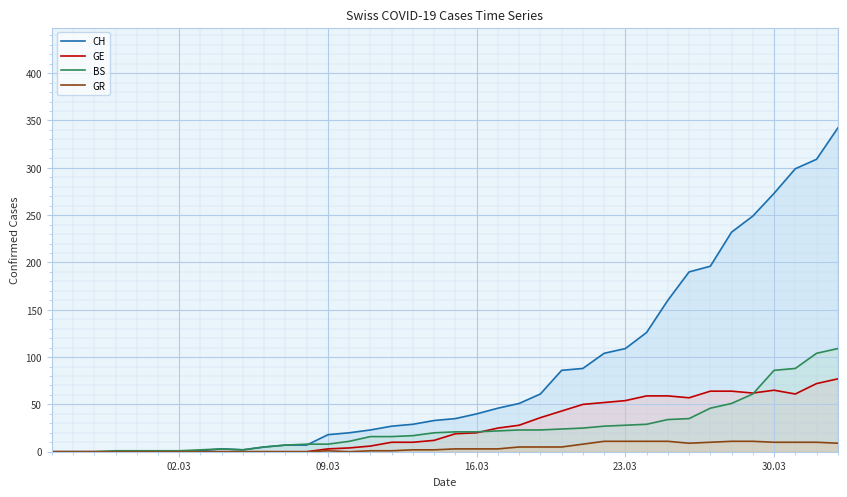

What is the maximum value shown in the chart?

342